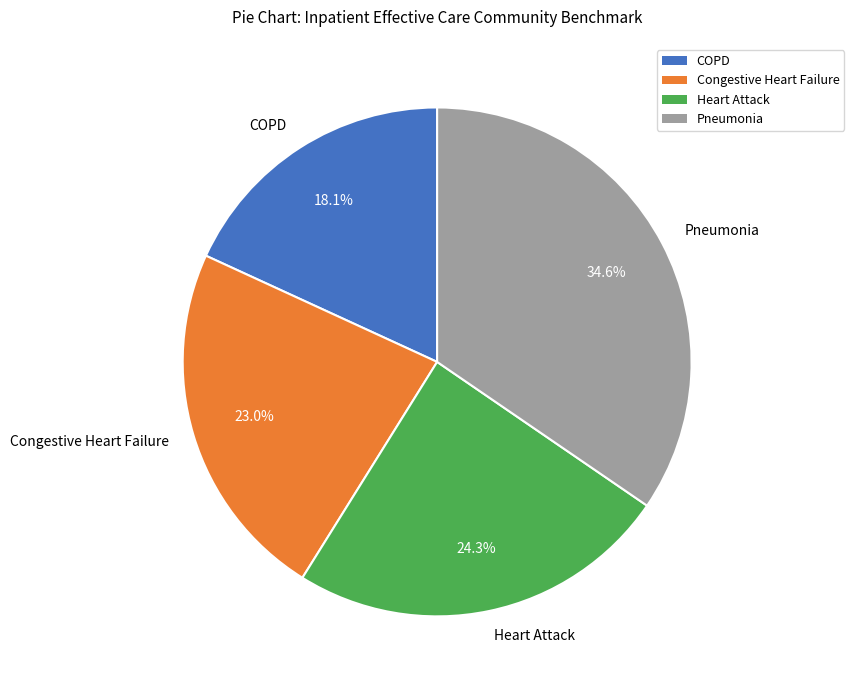

Which slice is the smallest?

COPD